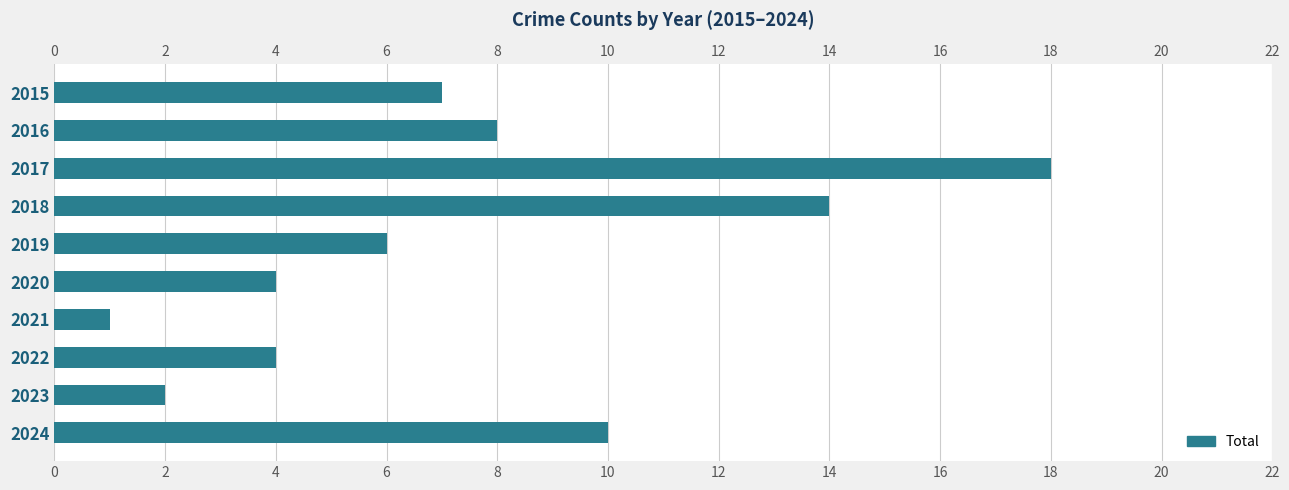

What is the change in value from 2017 to 2024?

-8